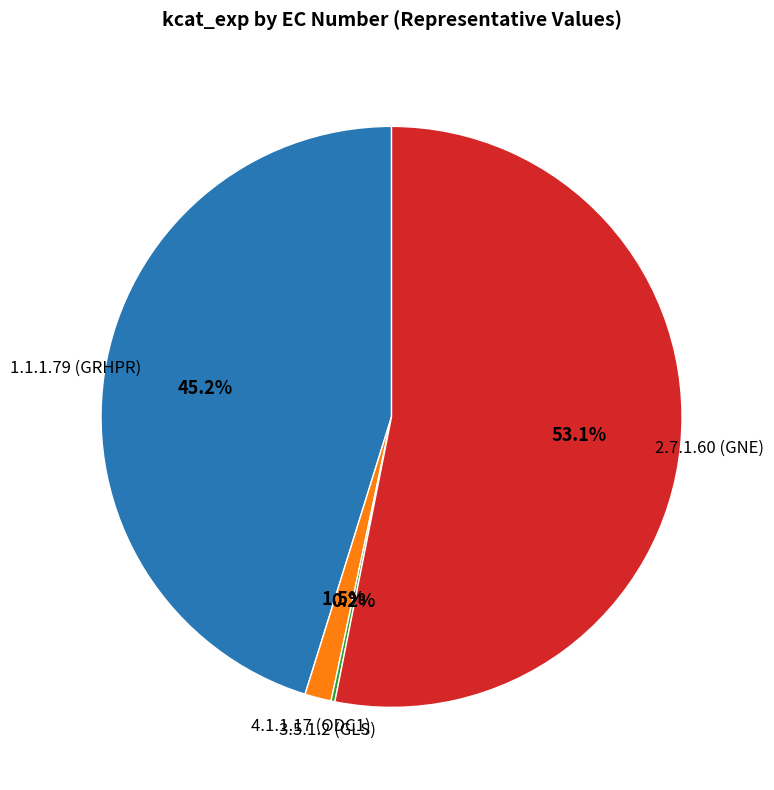

What is the largest slice in the pie chart?

2.7.1.60 (GNE)